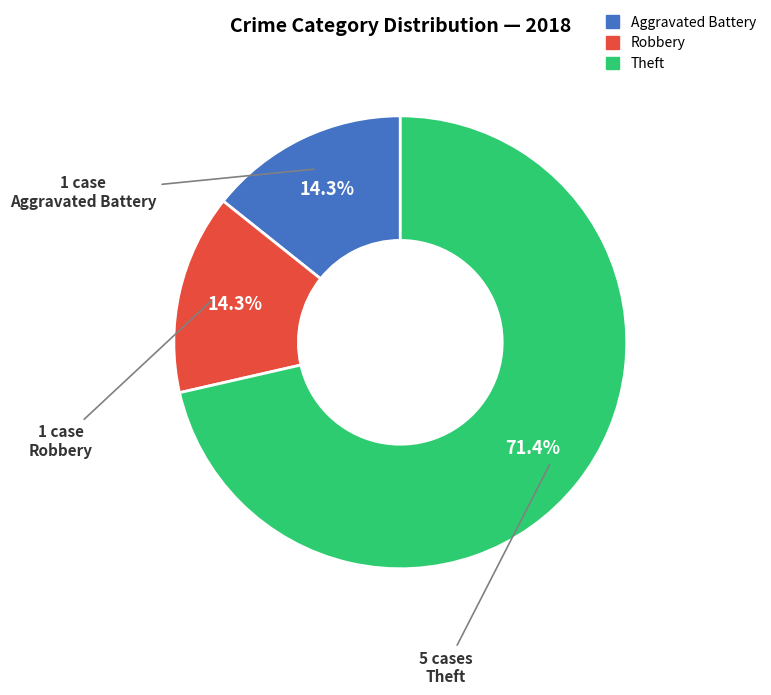

To the nearest percent, what is the average slice percentage?

33%